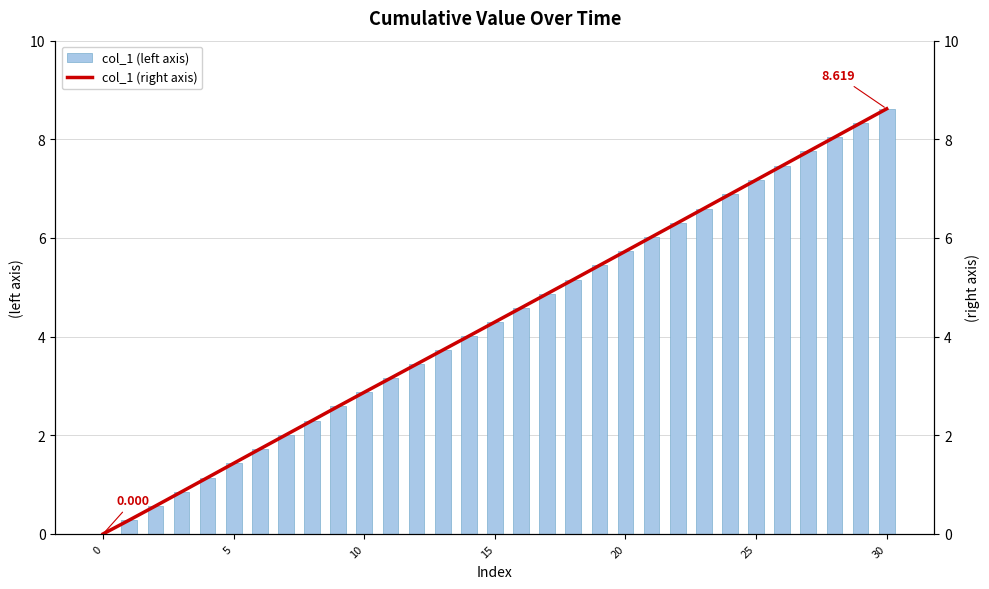

Reading left to right, extract all data points from this chart.

col_1 (left axis): 0.0	0.3	0.6	0.9	1.1	1.4	1.7	2.0	2.3	2.6	2.9	3.2	3.4	3.7	4.0	4.3	4.6	4.9	5.2	5.4	5.7	6.0	6.3	6.6	6.9	7.2	7.5	7.8	8.0	8.3	8.6
col_1 (right axis): 0.0	0.3	0.6	0.9	1.1	1.4	1.7	2.0	2.3	2.6	2.9	3.2	3.4	3.7	4.0	4.3	4.6	4.9	5.2	5.4	5.7	6.0	6.3	6.6	6.9	7.2	7.5	7.8	8.0	8.3	8.6